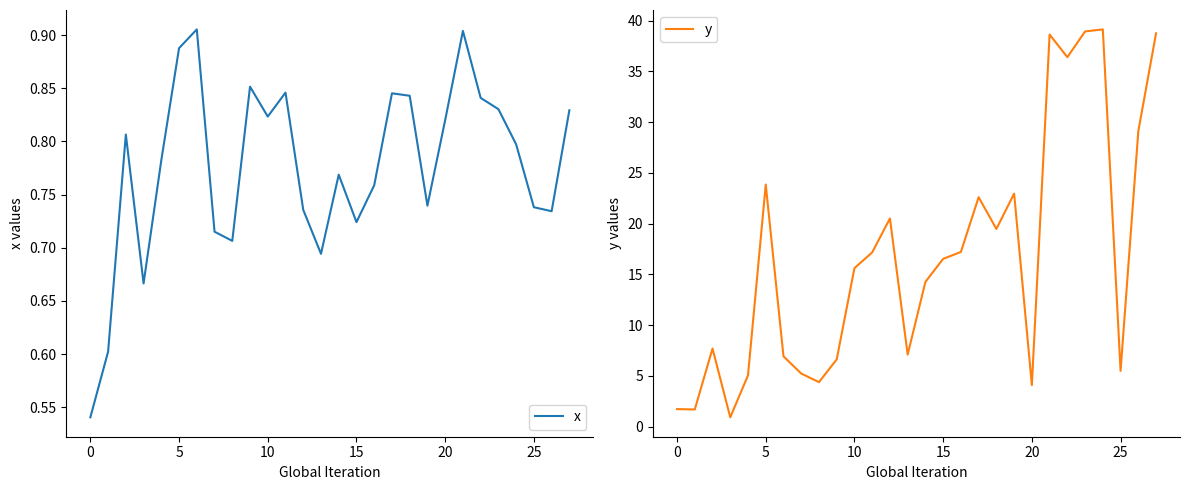

How many interior local peaks does the y series have?

7